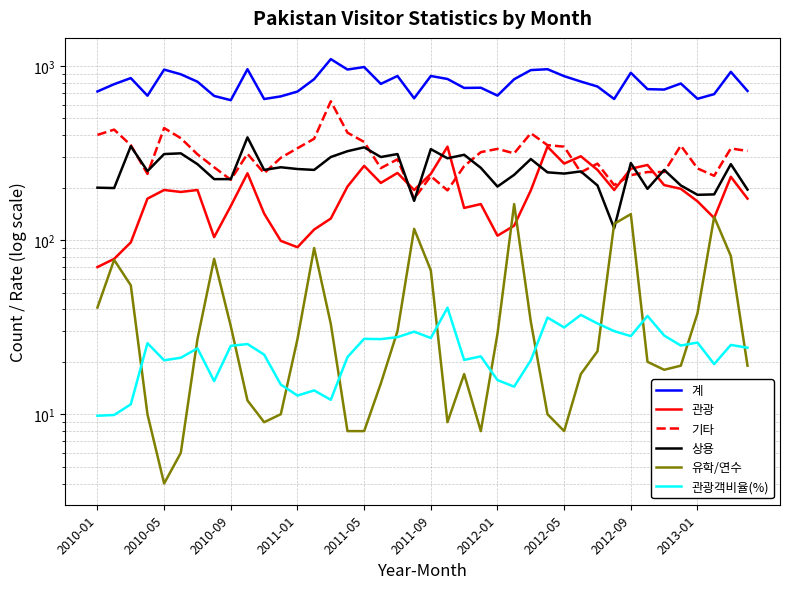

What are all the series names shown in the legend?

계, 관광, 기타, 상용, 유학/연수, 관광객비율(%)